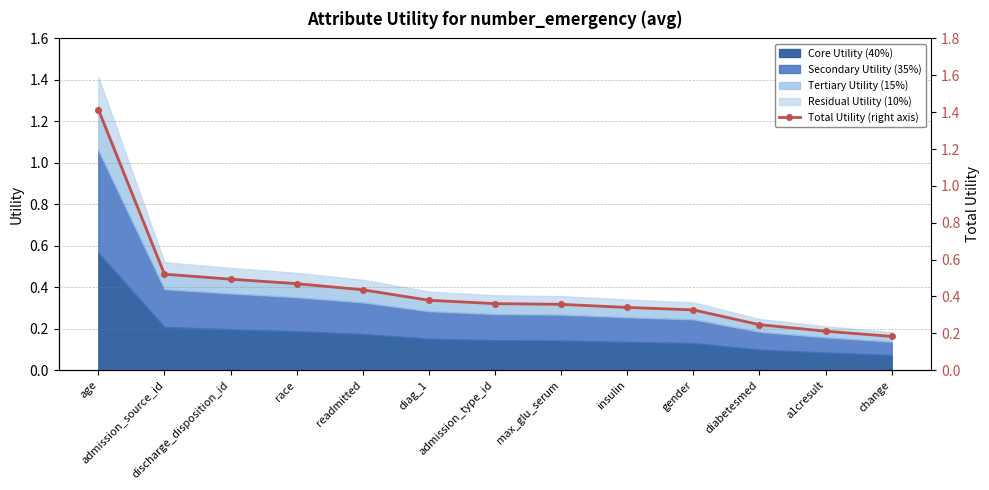

Read the value at age.

1.4